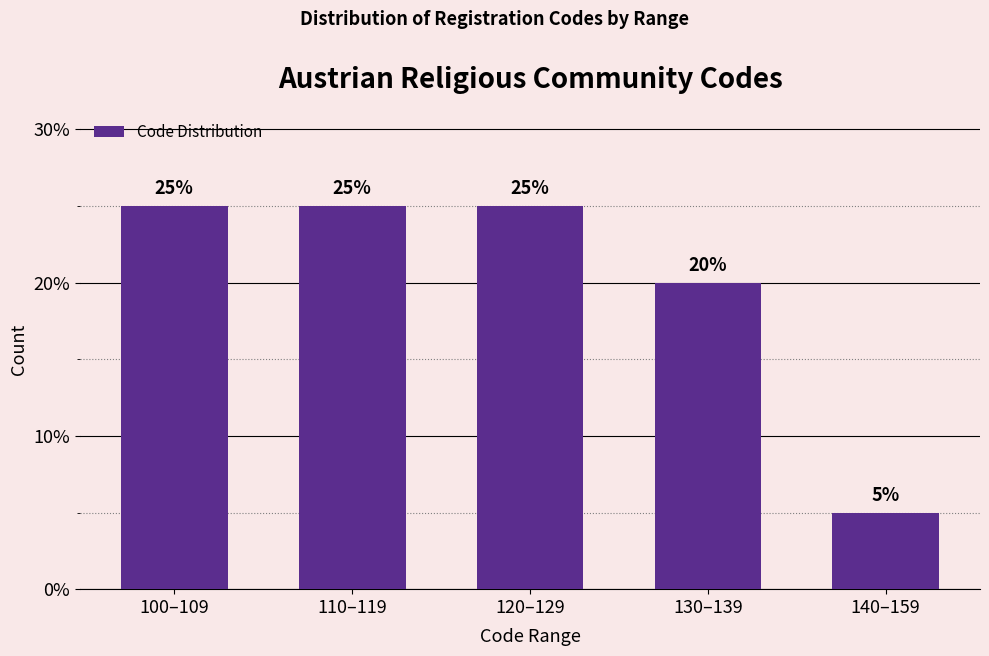

Reading left to right, extract all data points from this chart.

25	25	25	20	5